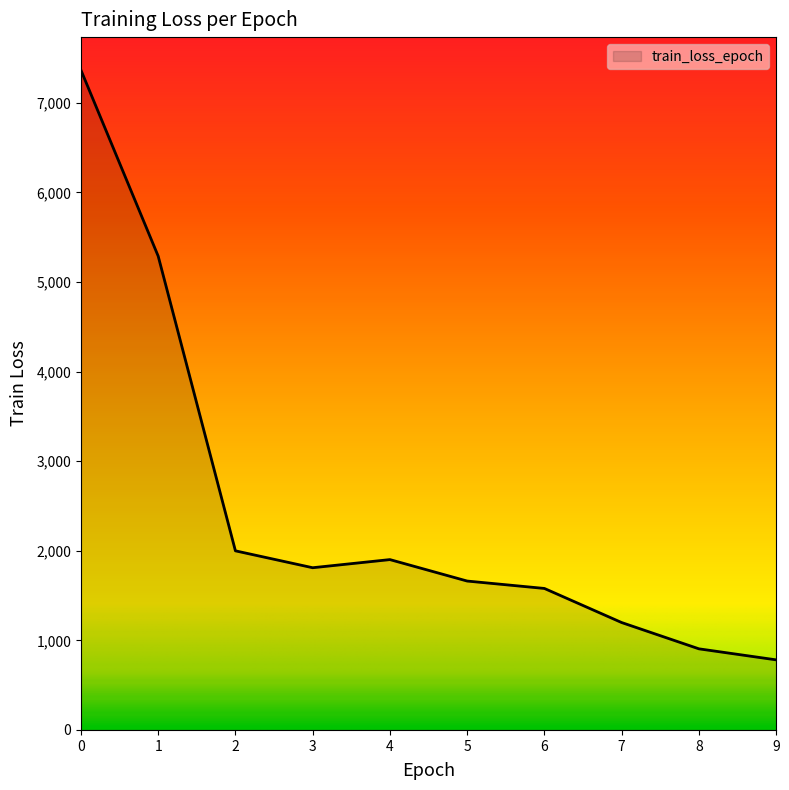

At which category does the data reach its first local valley?

3